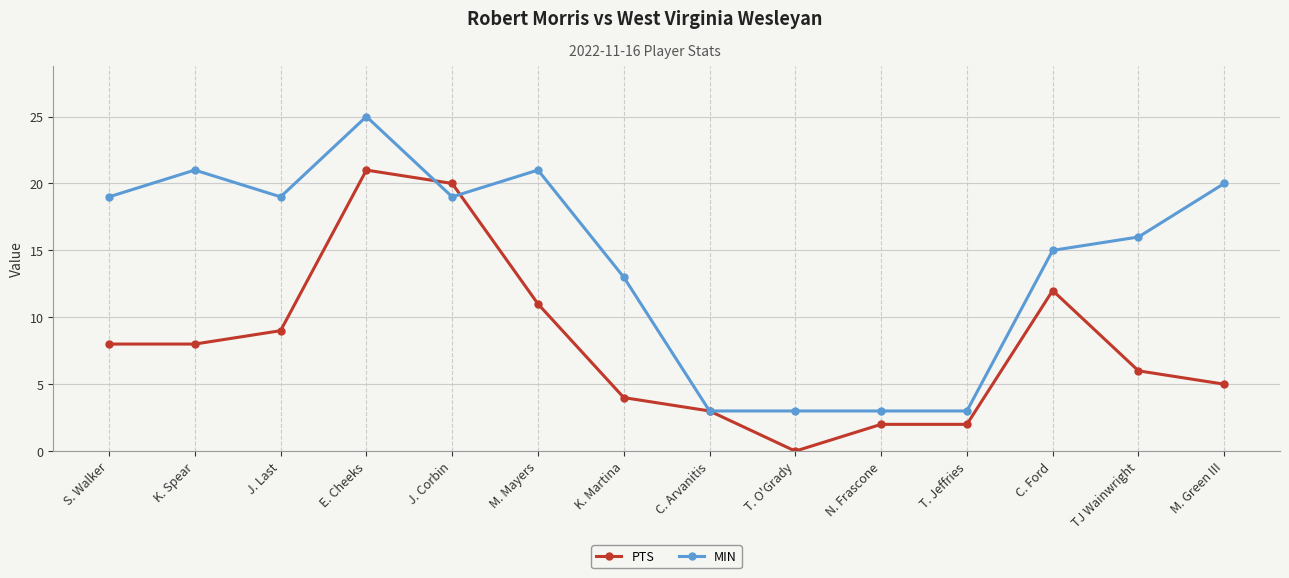

What is the highest value of the PTS series?

21